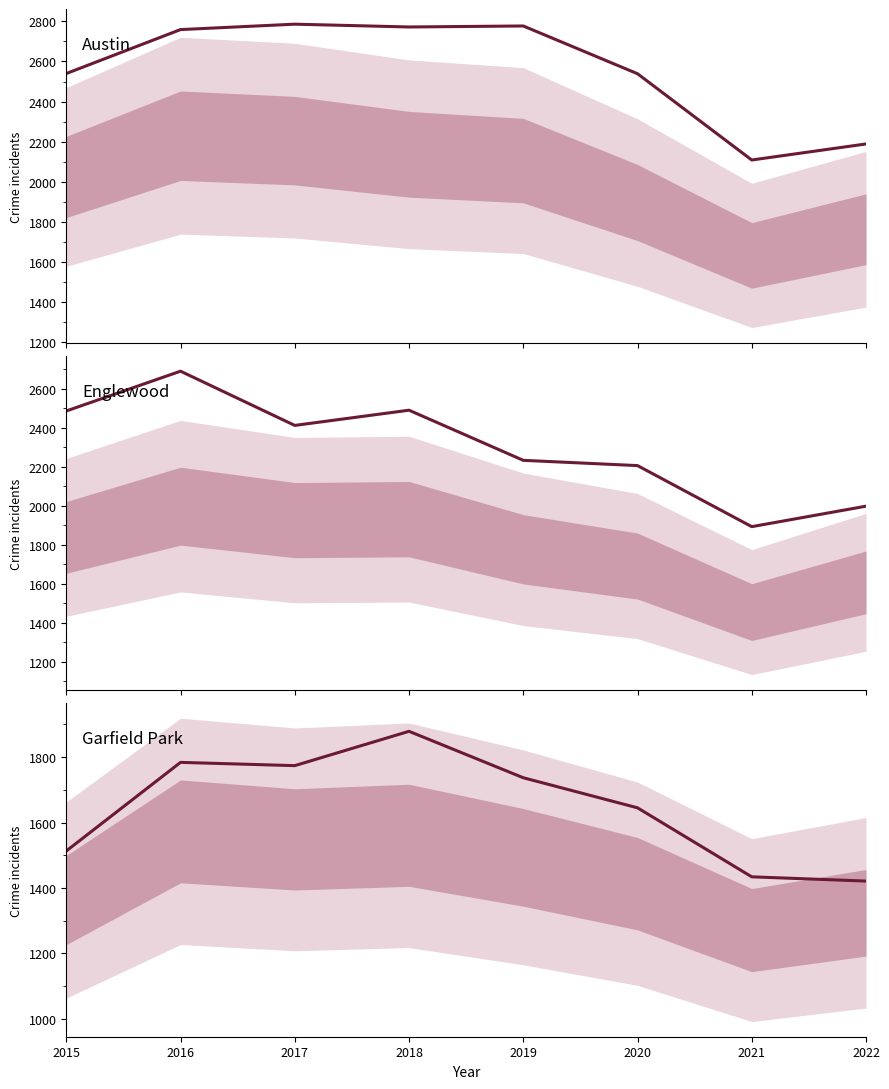

True or false: Garfield Park and Englewood cross at least once.

False